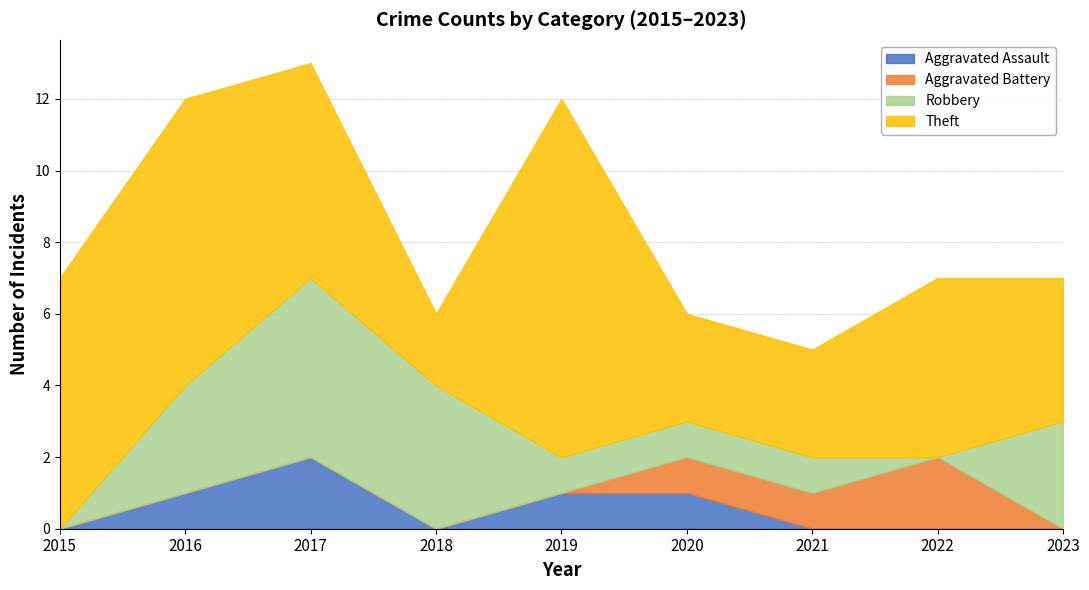

Does the chart have visible grid lines?

Yes